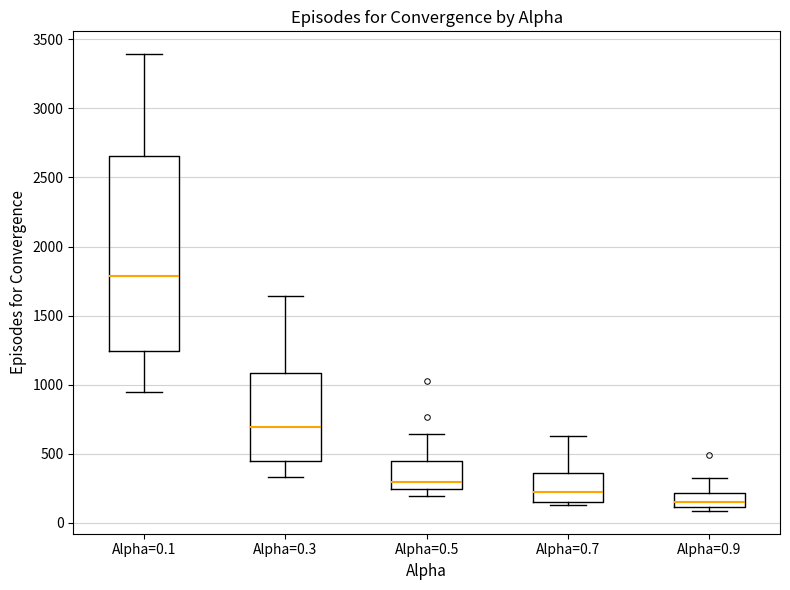

Reading left to right, read every box against the y-axis: the position of its median line, the range the box covers, and the ends of its whiskers. The values are not printed on the chart, so give them approximately, as read against the axis.

Alpha=0.1: median 1800, box 1250 to 2650, whiskers 950 to 3400
Alpha=0.3: median 700, box 450 to 1100, whiskers 350 to 1650
Alpha=0.5: median 300, box 250 to 450, whiskers 200 to 650
Alpha=0.7: median 200, box 150 to 350, whiskers 150 (just below the box's lower edge) to 650
Alpha=0.9: median 150, box 100 to 200, whiskers 100 (just below the box's lower edge) to 300